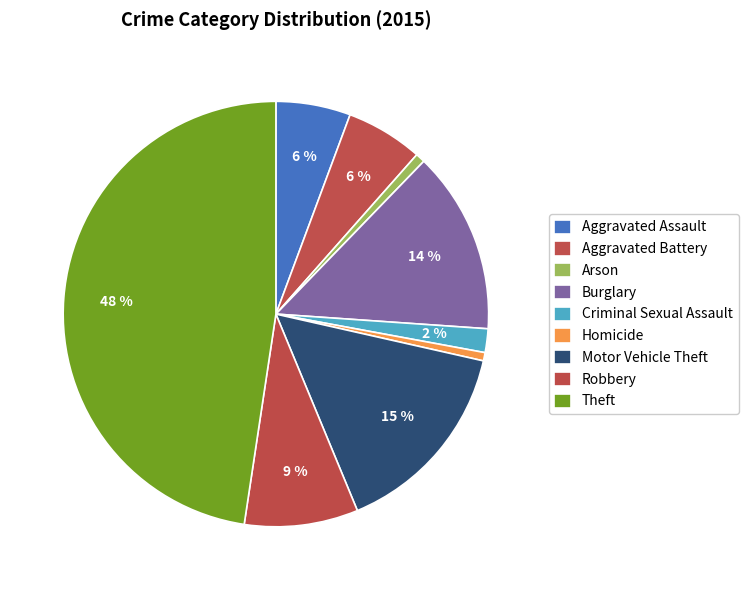

Does any single category account for the majority?

No